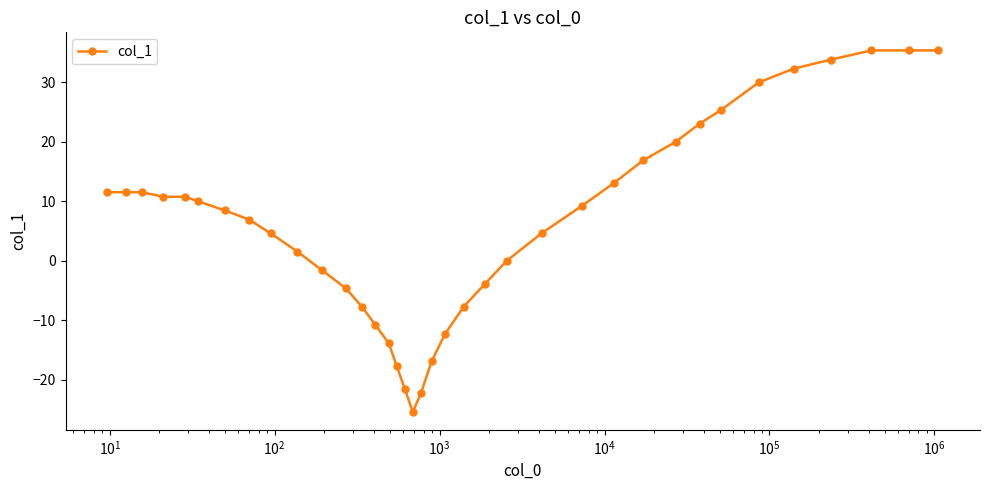

What is the difference between the second highest and second lowest values?

57.7